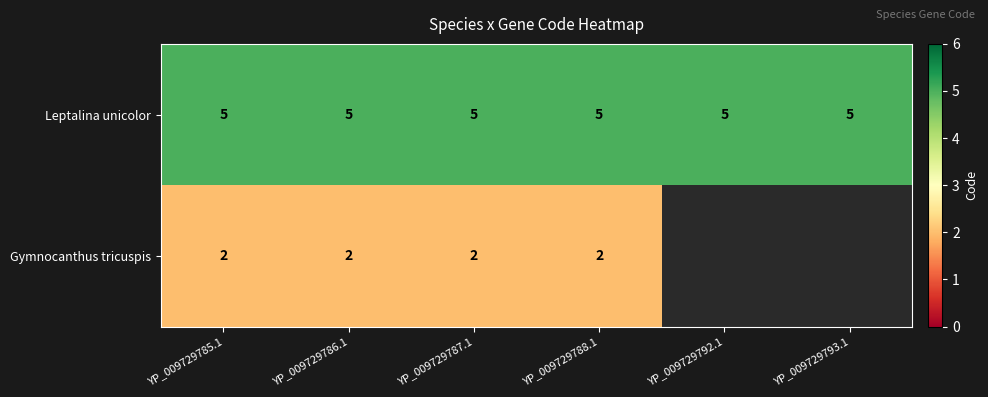

Which label corresponds to the smallest value in the chart?

YP_009729785.1